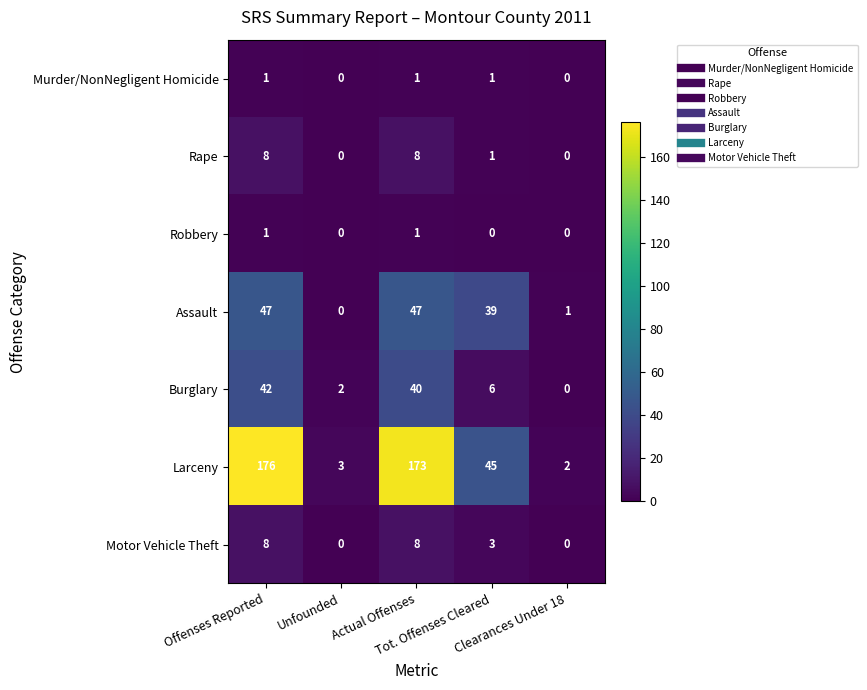

Which series has the largest total across all categories?

Larceny